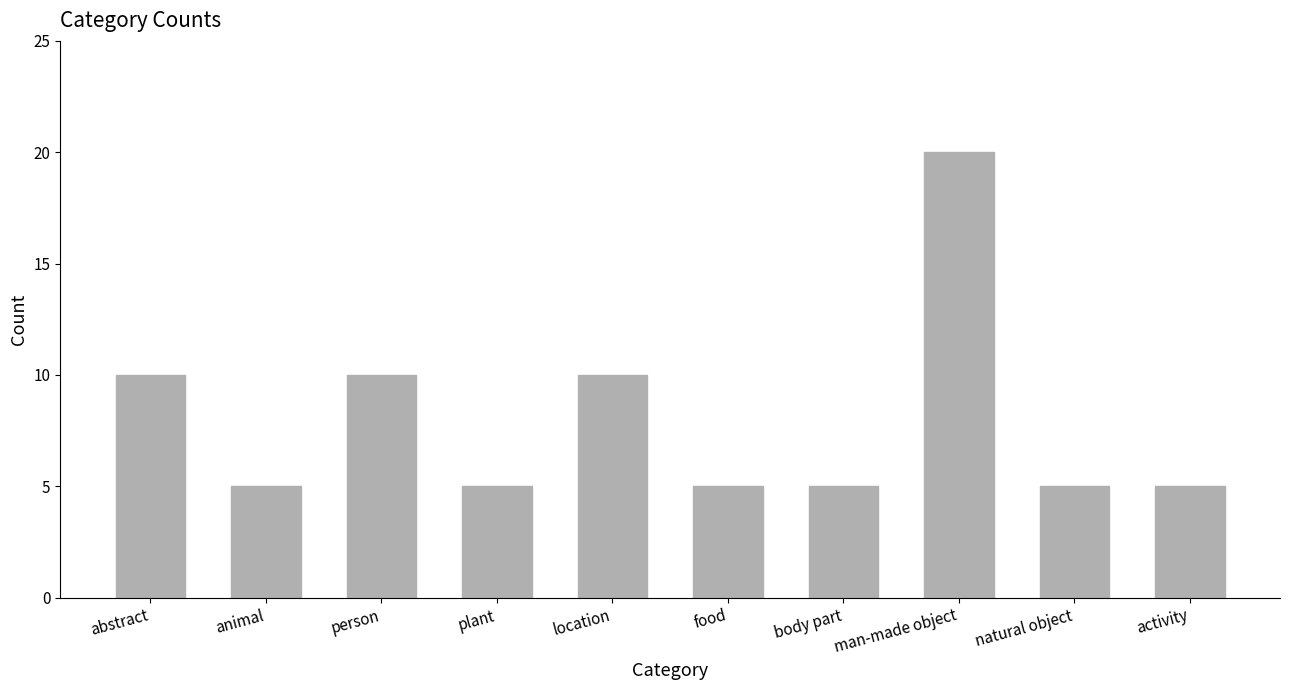

Are the bars horizontal?

No